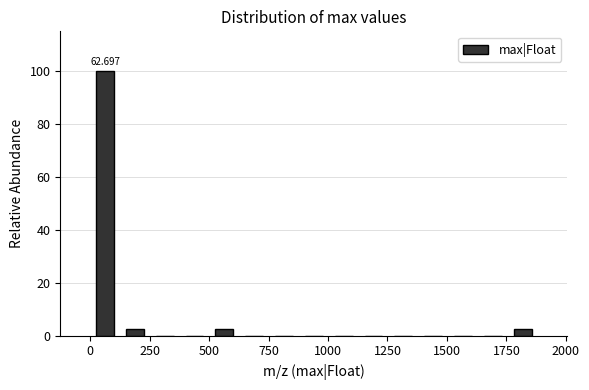

Around what value on the x-axis is the tallest bar? Give the approximate position of its centre, as read against the axis.

50